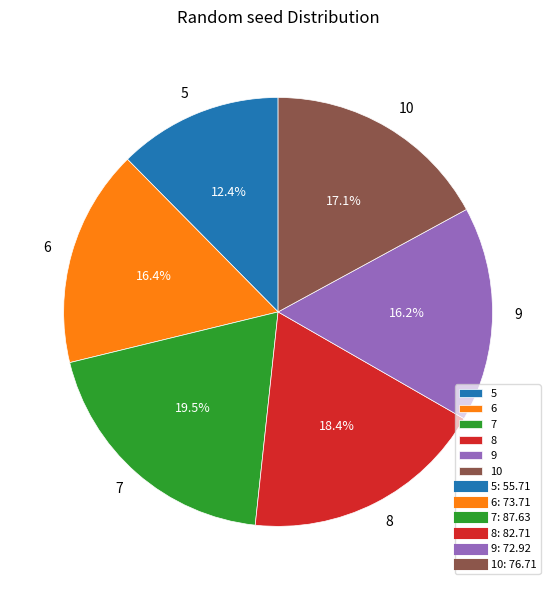

Does any single category account for the majority?

No